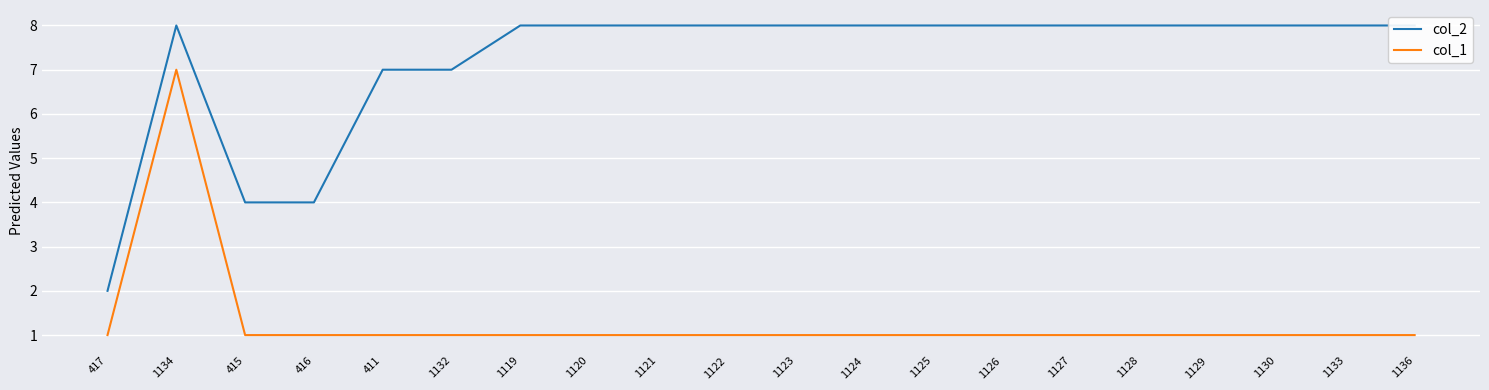

Read the col_1 value at 1128.

1